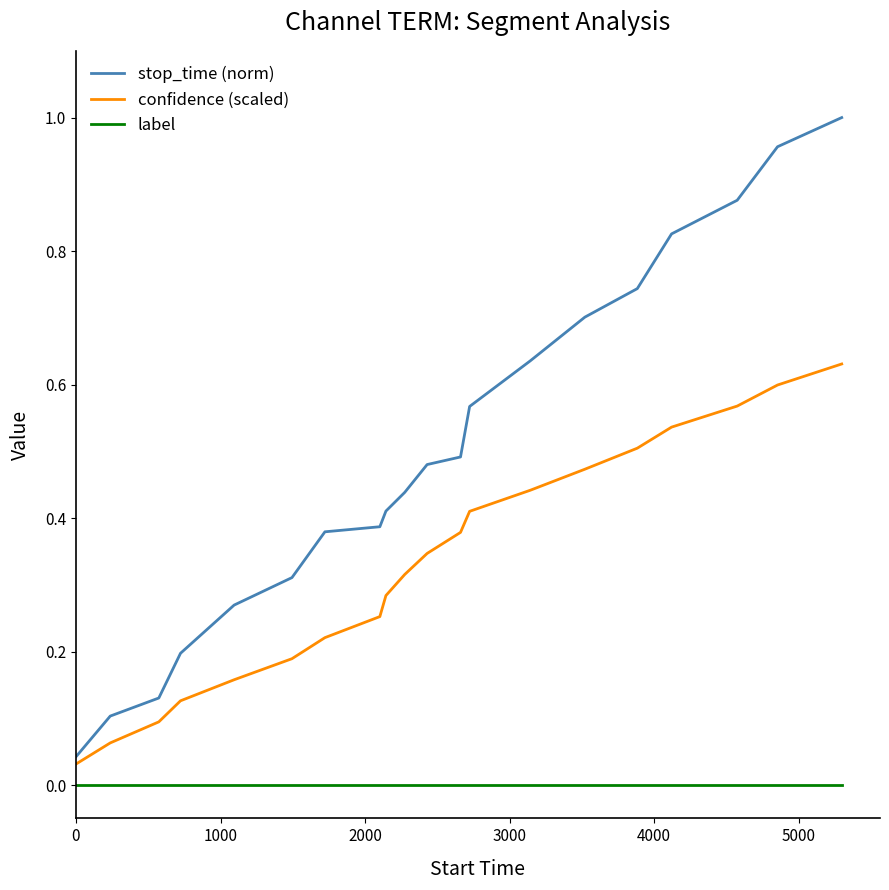

List the series in order of their peak value, lowest first.

label, confidence (scaled), stop_time (norm)